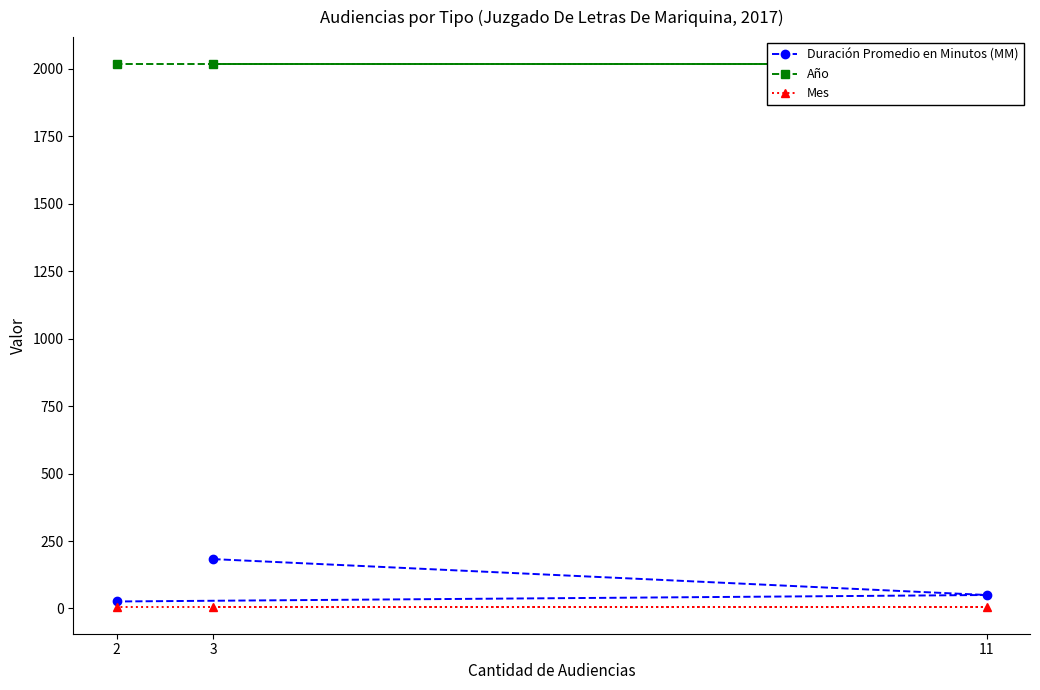

Is the value of Año at 3 greater than the value of Duración Promedio en Minutos (MM) at 3?

Yes